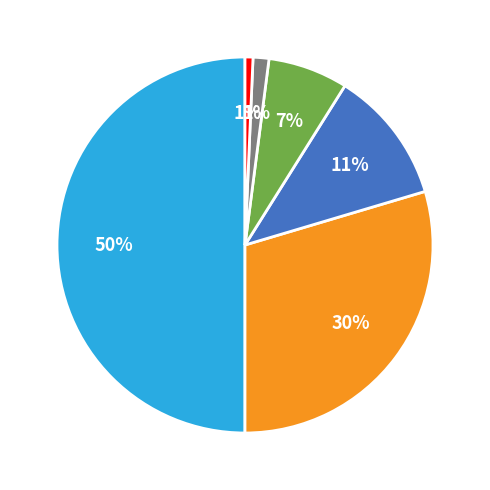

To the nearest percent, what is the difference between the largest and smallest slice percentages?

49%